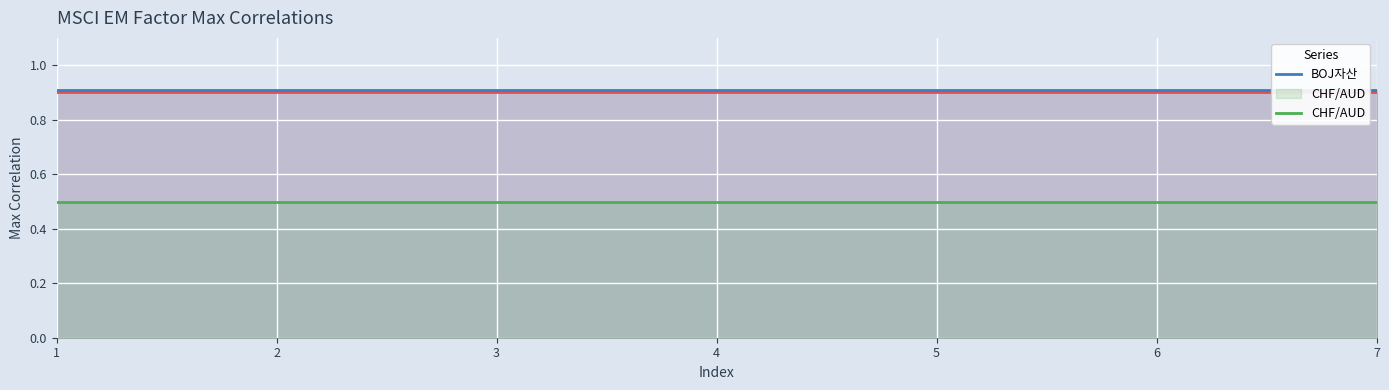

Reading left to right, extract all data points from this chart.

CPI 주거비: 0.9	0.9	0.9	0.9	0.9	0.9	0.9
BOJ자산: 0.9	0.9	0.9	0.9	0.9	0.9	0.9
CHF/AUD: 0.5	0.5	0.5	0.5	0.5	0.5	0.5